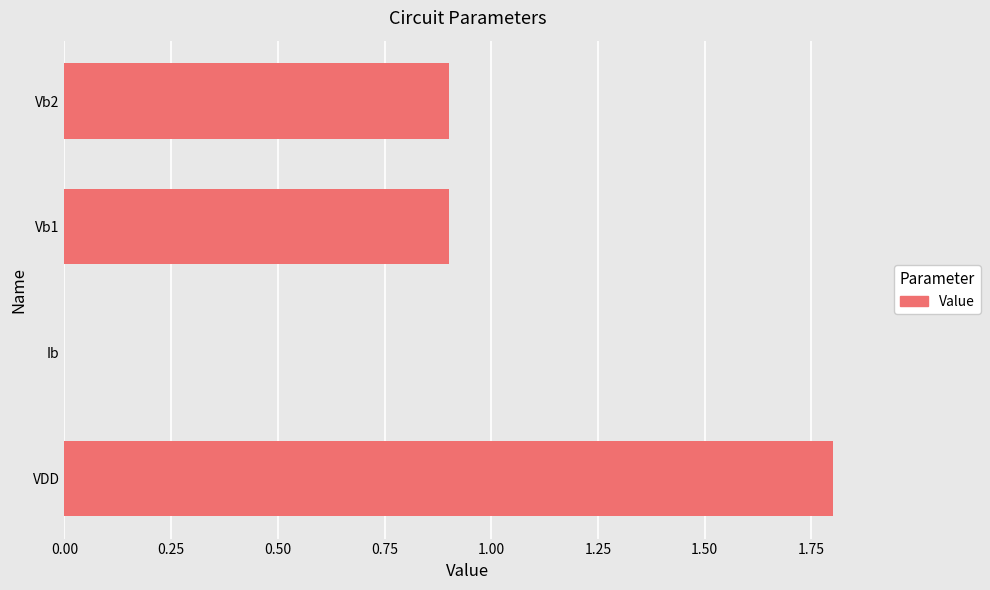

The chart shows a value of 1.8 at VDD. True or false?

True